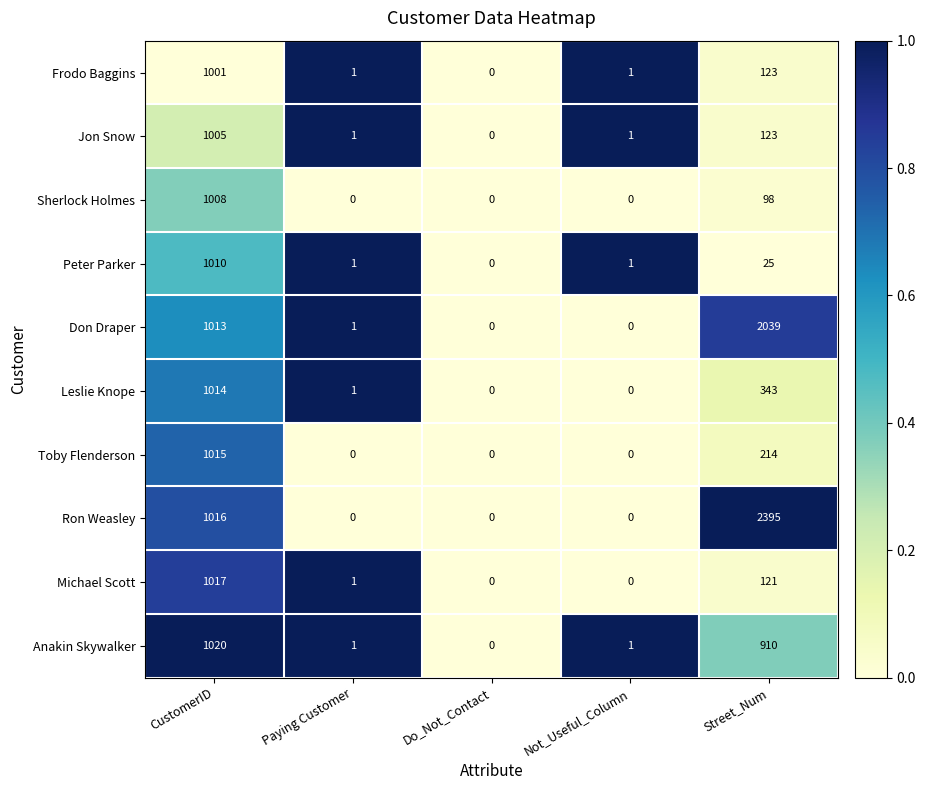

Which series has the widest spread of values?

Ron Weasley